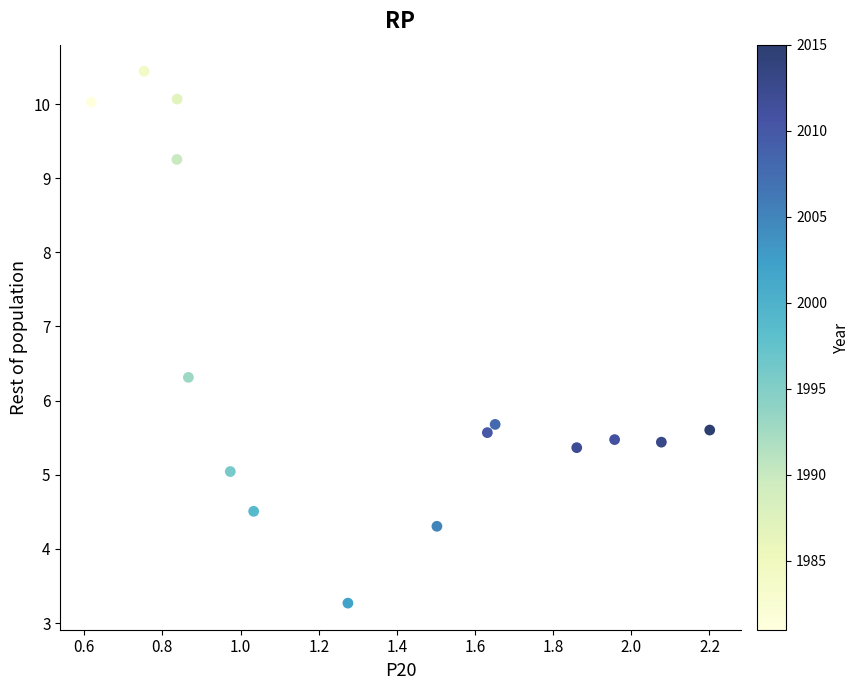

What is the range of Y values (max minus min)?

7.2